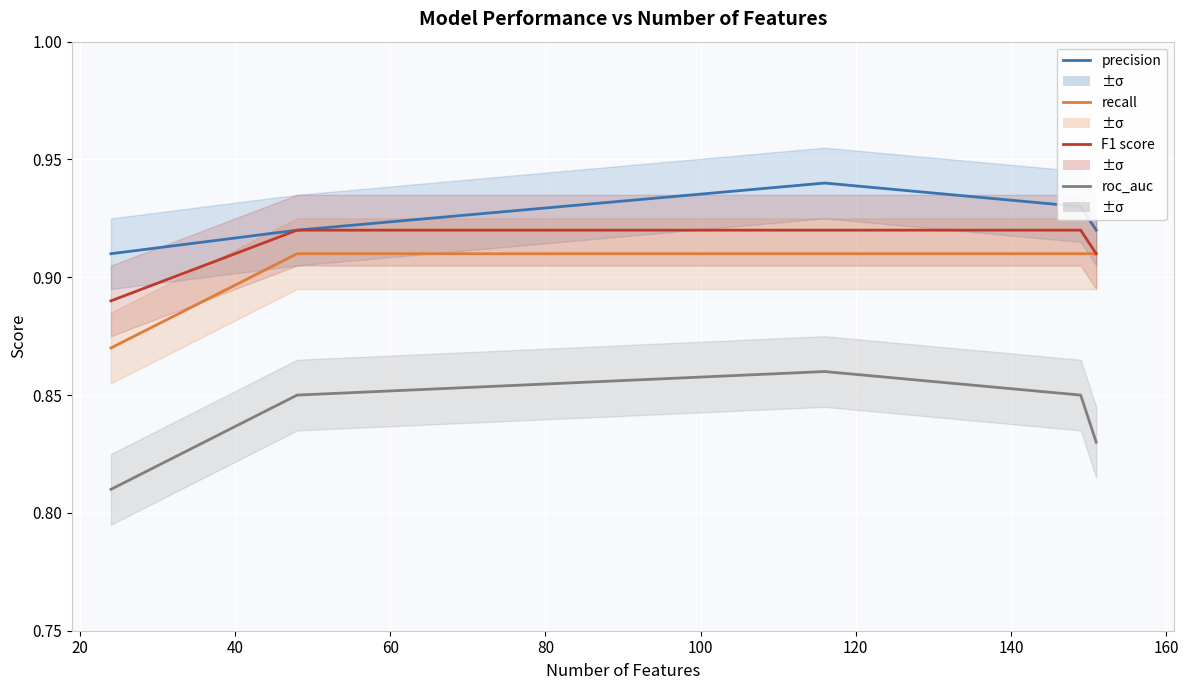

Rank the series by their maximum value, from highest to lowest.

precision, F1 score, recall, roc_auc